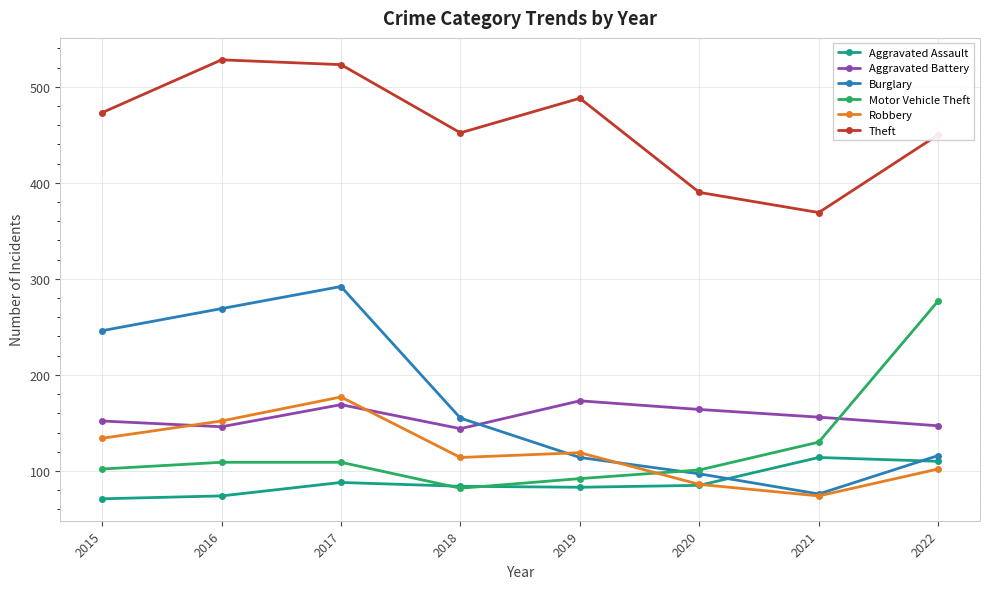

True or false: Aggravated Battery has more than 1 interior local peaks.

True